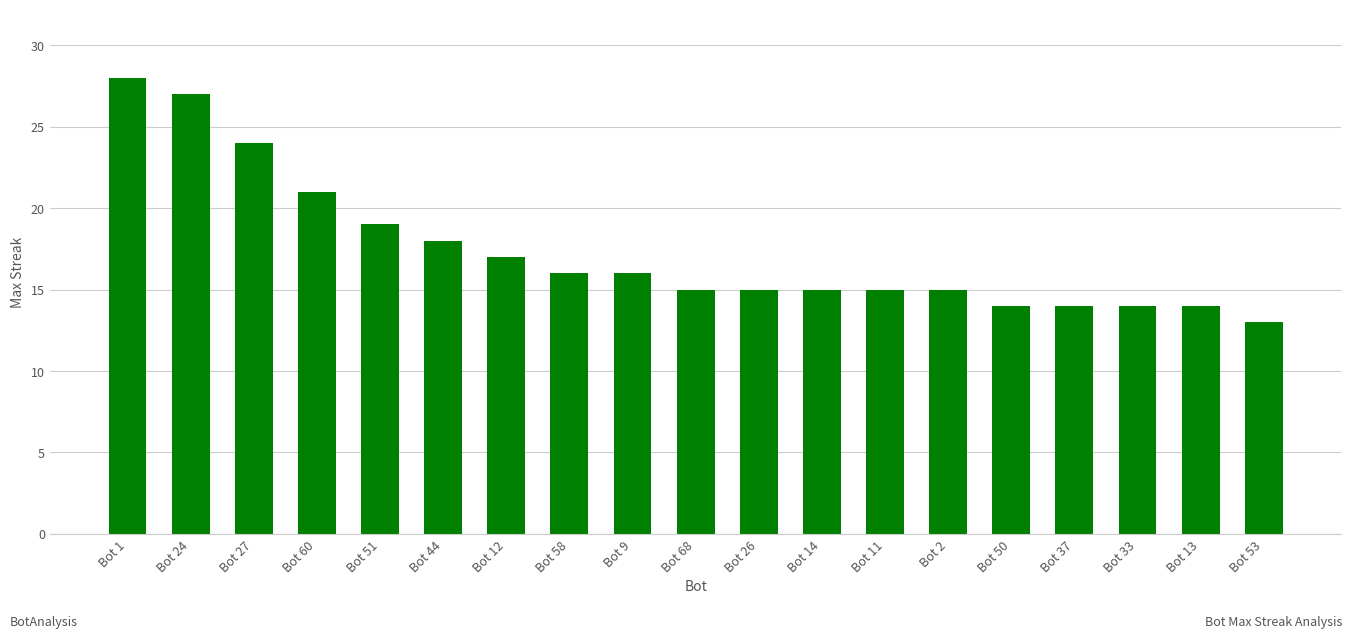

What is the difference between the values at Bot 44 and Bot 26?

3